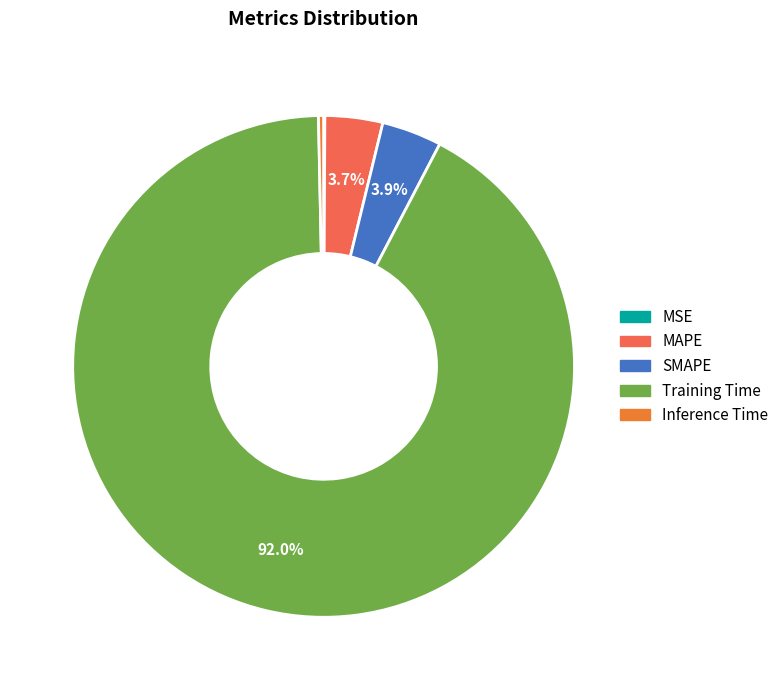

Combined, do Training Time and Inference Time account for over 50%?

Yes